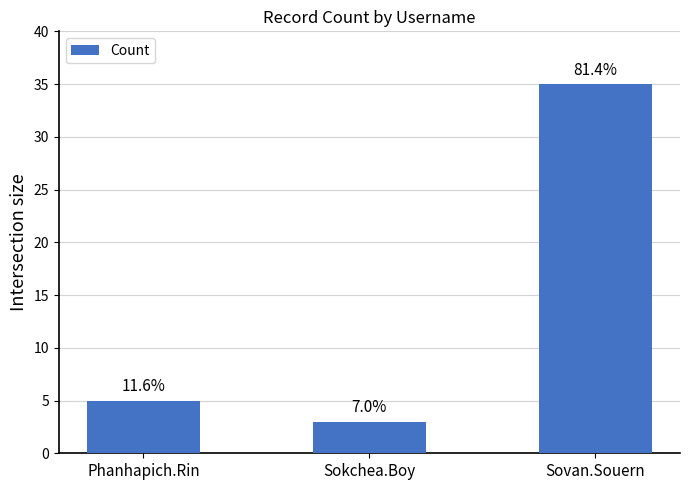

What is the label of the 1st bar from the right?

Sovan.Souern